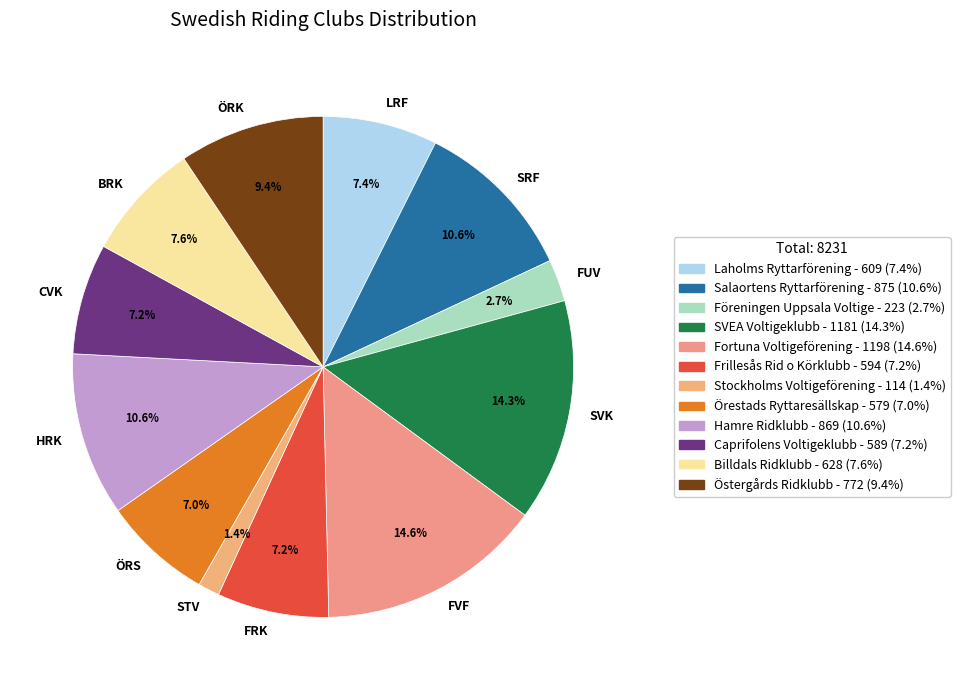

How many segments does this pie chart have?

12